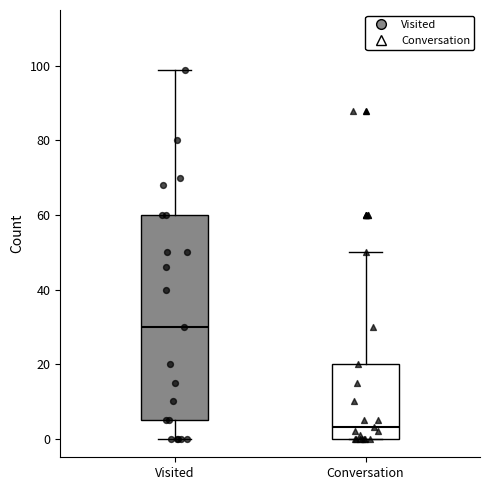

Reading left to right, transcribe this box plot: for each box, give where its median line is, the range the box spans, and where its two whiskers end, as read against the y-axis. The values are not printed on the chart, so give them approximately, as read against the axis.

Visited: median 30, box 6 to 60, whiskers 0 to 100
Conversation: median 4, box 0 to 20, whiskers 0 to 50